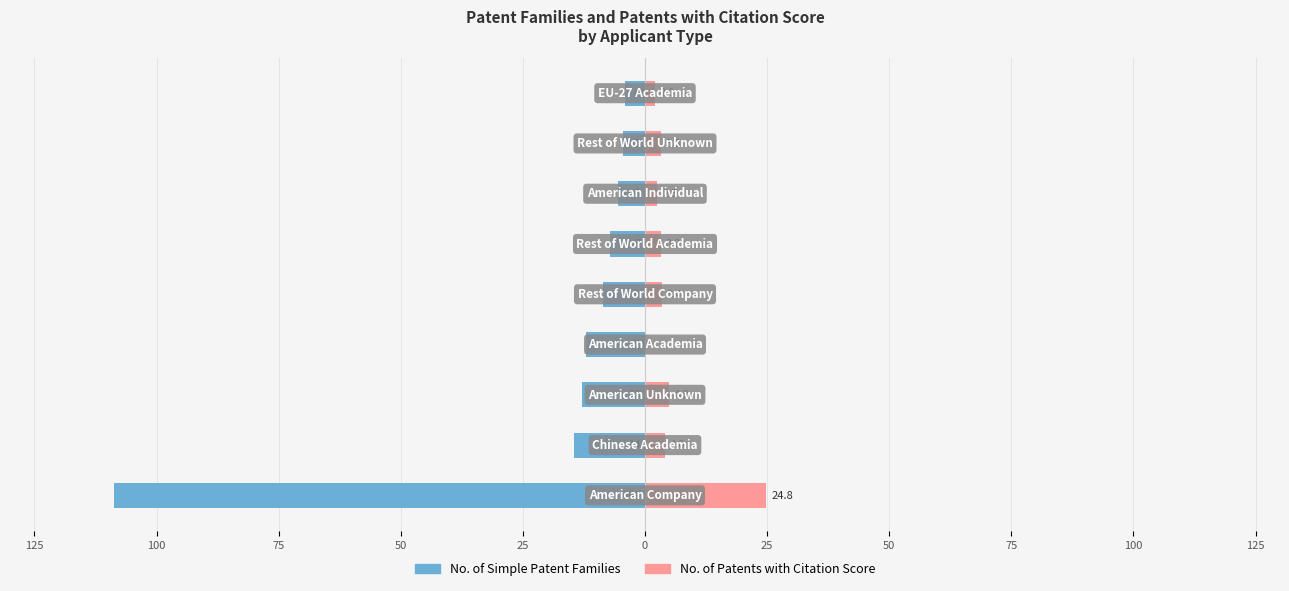

Reading left to right, extract all data points from this chart.

Number of Simple Patent Families: -108.6	-14.5	-13.0	-12.0	-8.7	-7.2	-5.6	-4.5	-4.0
Number of Patents with Citation Score: 24.8	4.0	4.8	0.0	3.4	3.2	2.5	3.3	2.0